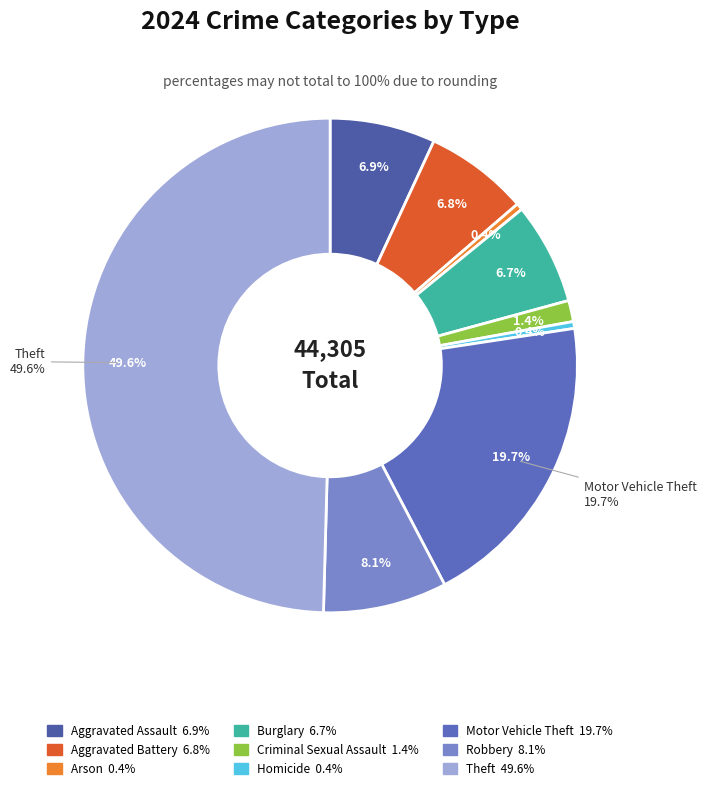

To the nearest percent, what is the combined percentage of Criminal Sexual Assault and Aggravated Battery?

8%